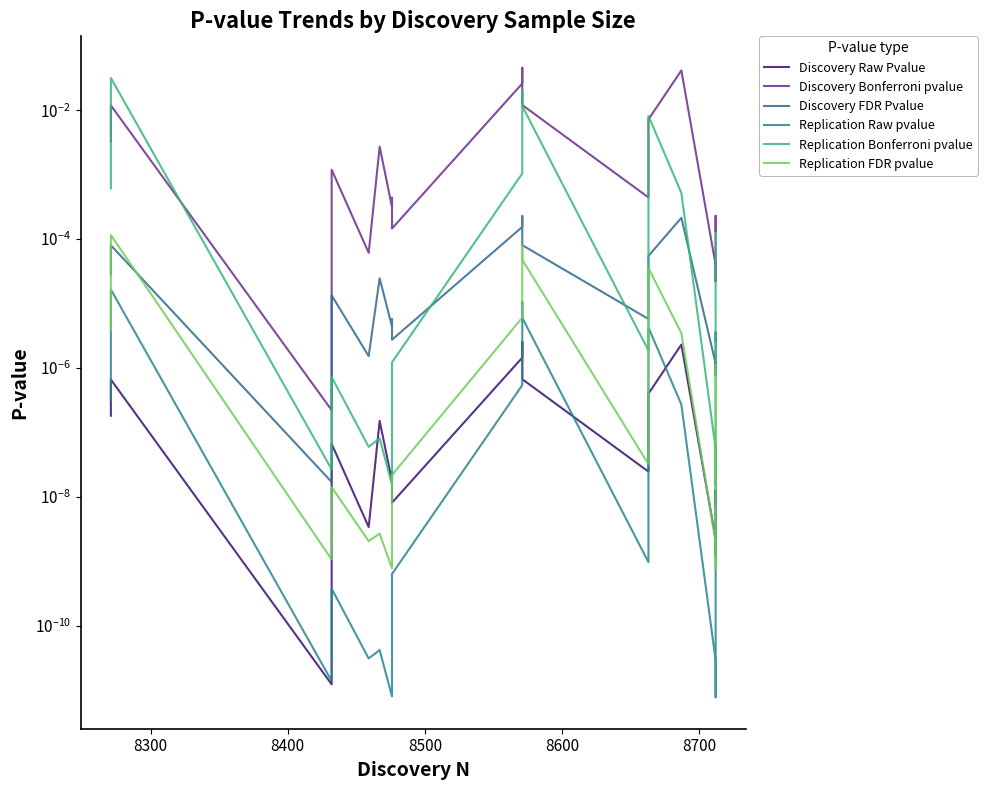

At how many categories does at least one series exceed 0?

20